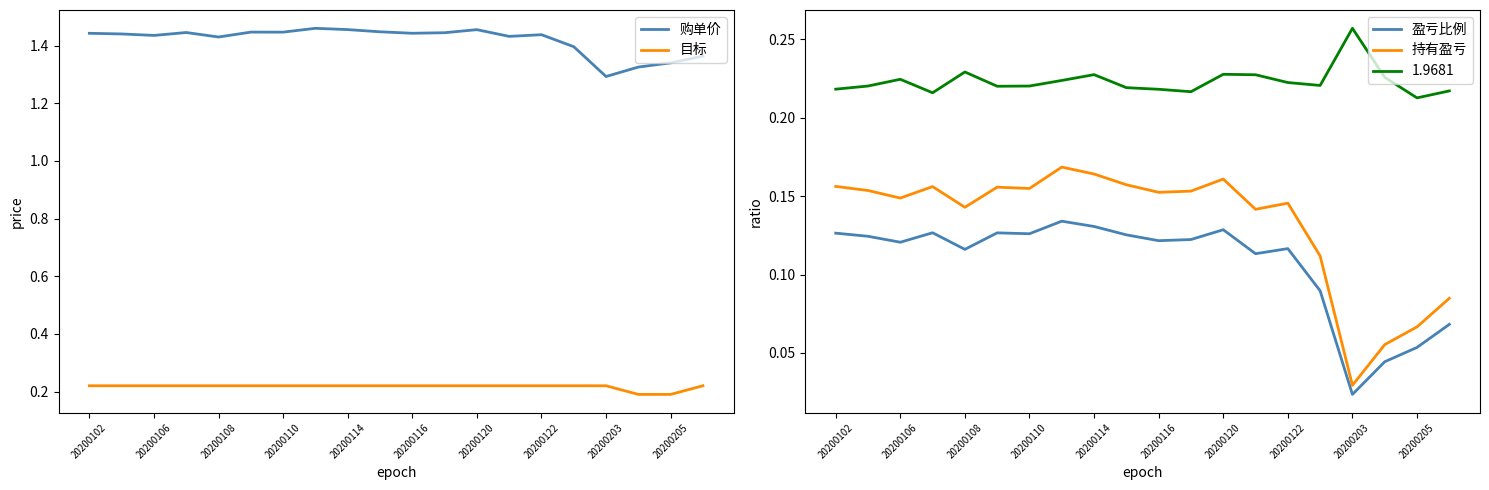

True or false: 盈亏比例 and 购单价 cross at least once.

False